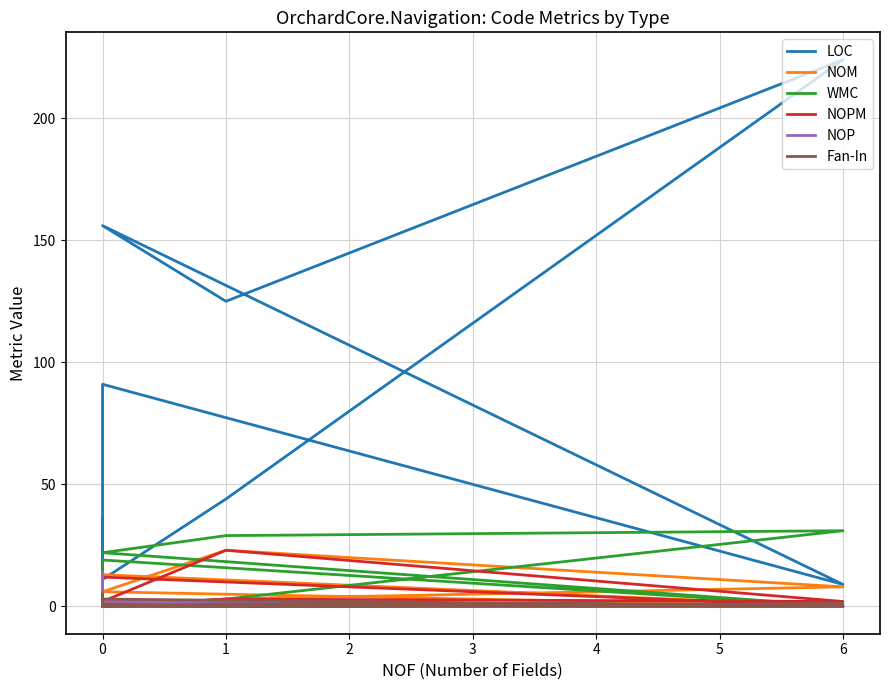

What is the sum of all LOC values?

795